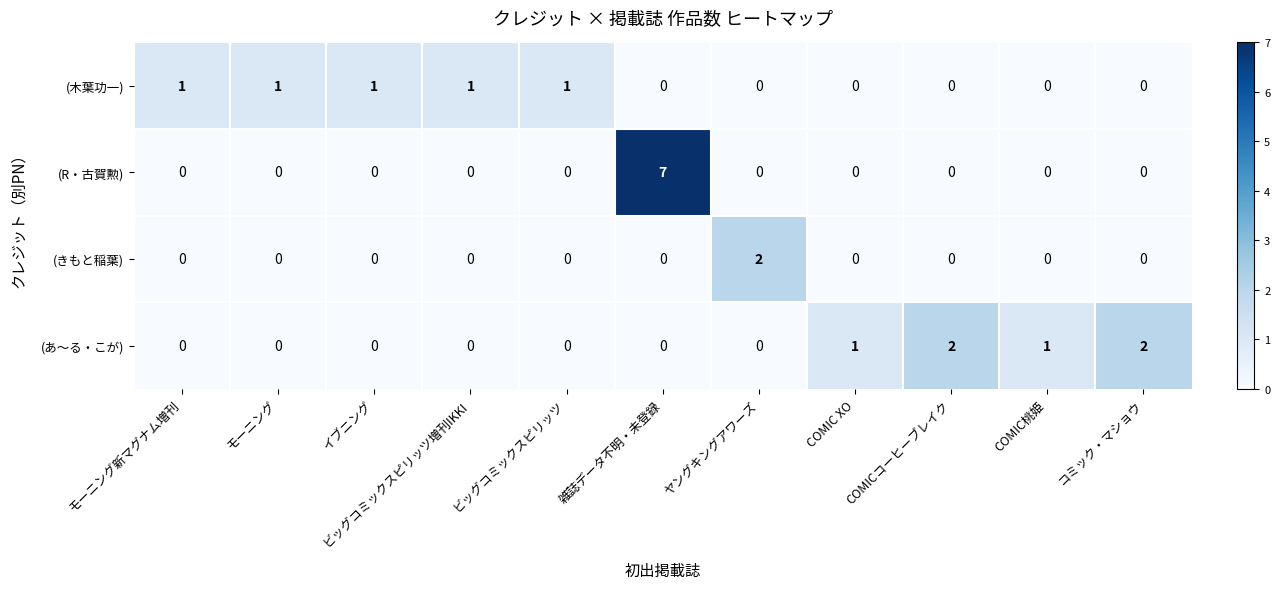

How many categories are shown in the chart?

11